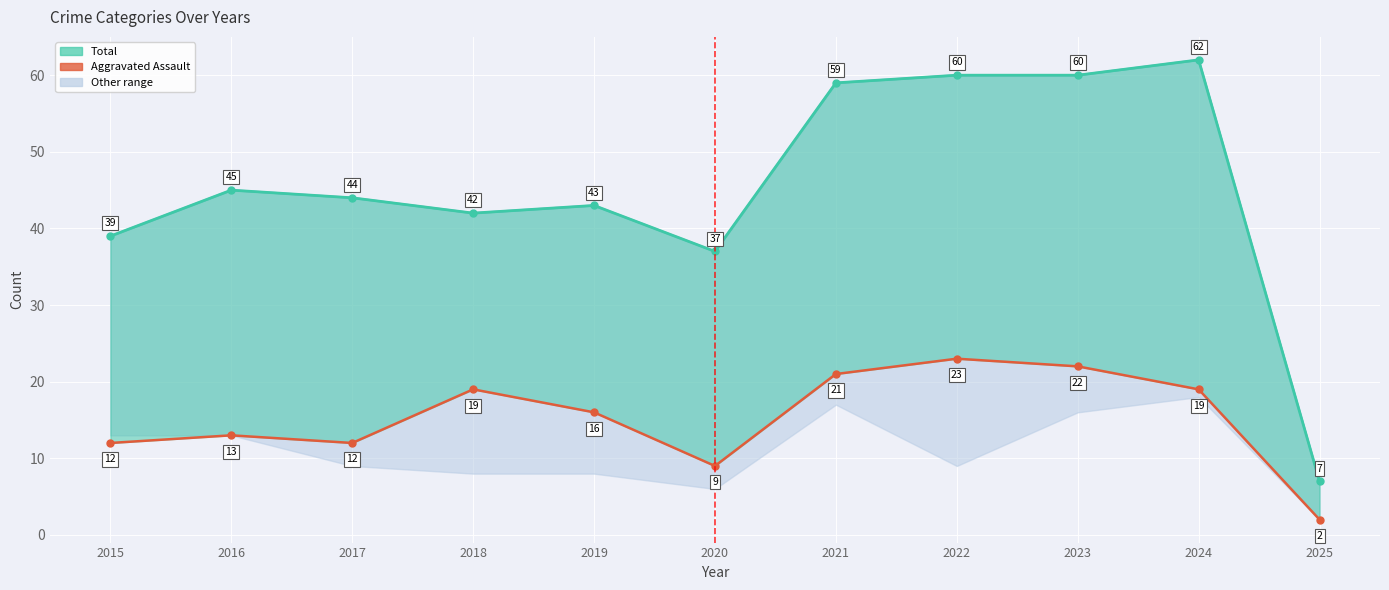

What is the difference between the maximum and minimum values in the Total (upper) series?

55